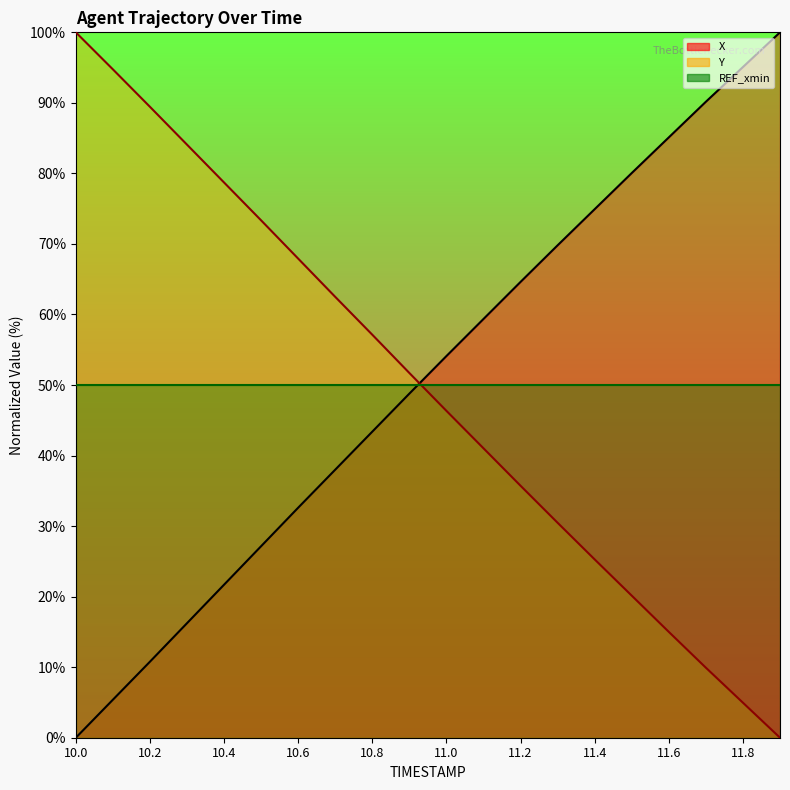

What is the value of the X_line point at the 19th from the left?

95.1